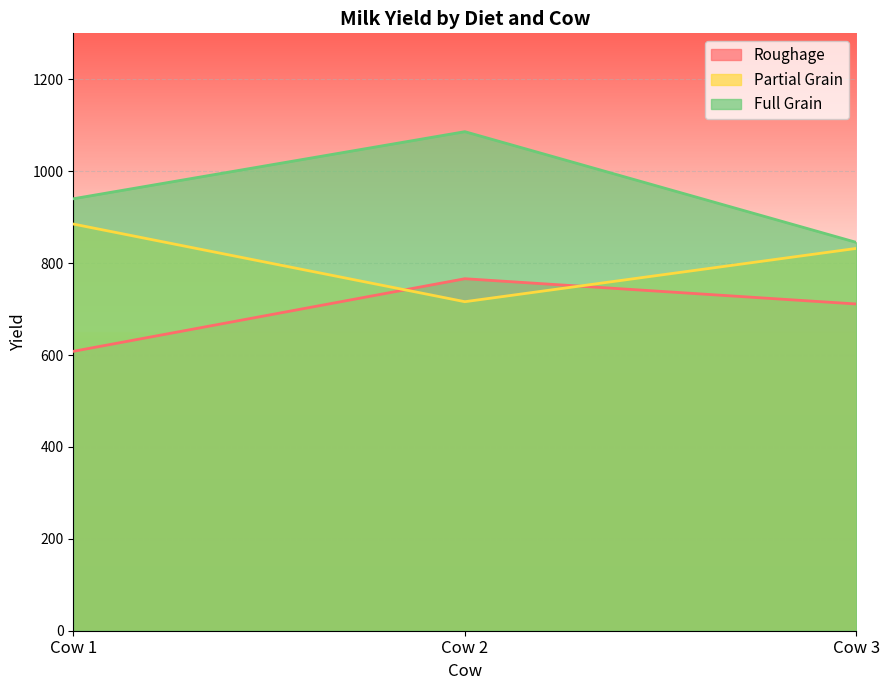

Where is Partial Grain nearest to the value 800?

Cow 3